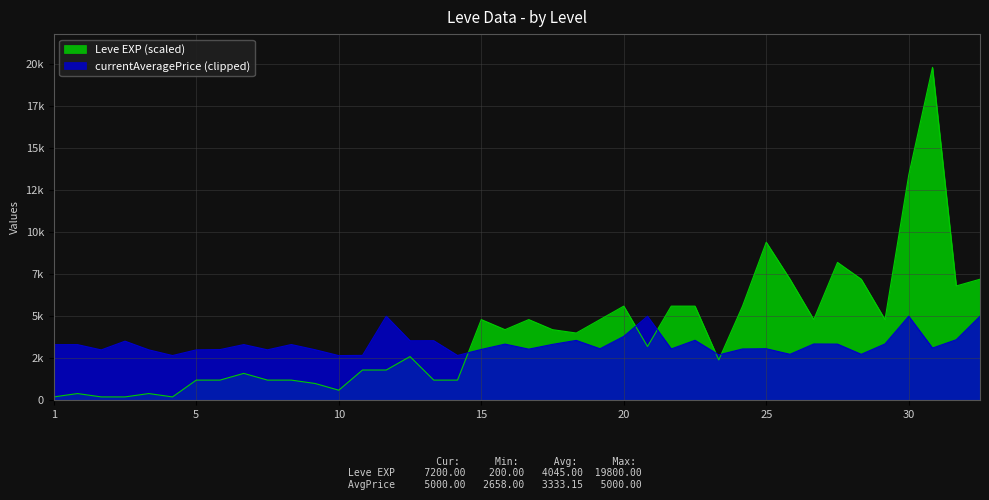

Which label corresponds to the smallest value in the chart?

1